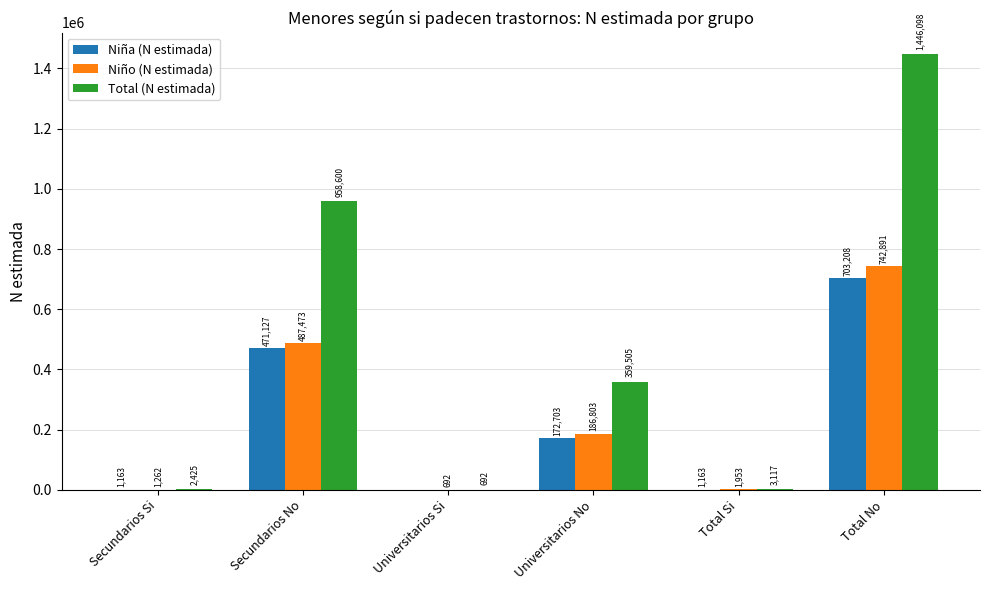

Reading right to left, extract all data points from this chart.

Niña (N estimada): 703208	1163	172703	0	471127	1163
Niño (N estimada): 742891	1953	186803	692	487473	1262
Total (N estimada): 1446098	3117	359505	692	958600	2425